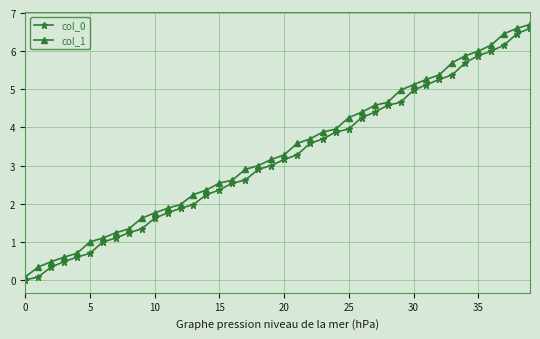

What are all the series names shown in the legend?

col_0, col_1